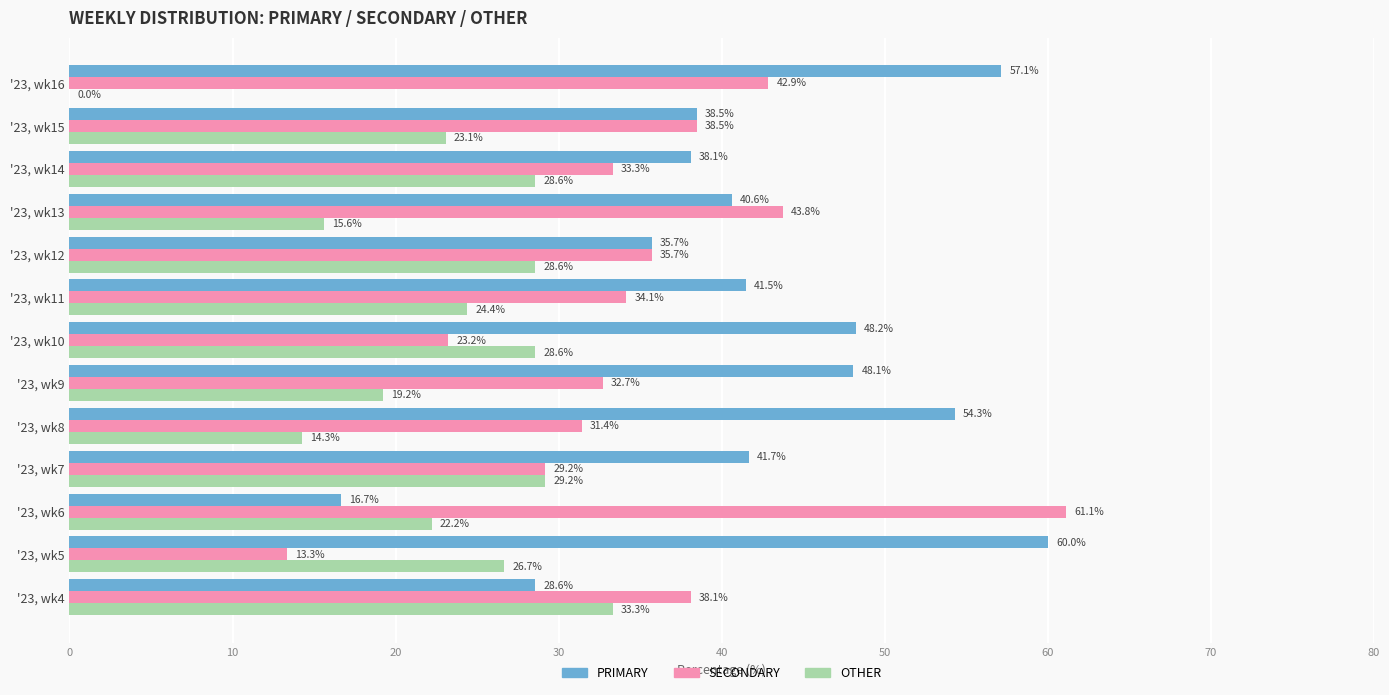

Between '23, wk11 and '23, wk15, which series saw the biggest shift?

SECONDARY